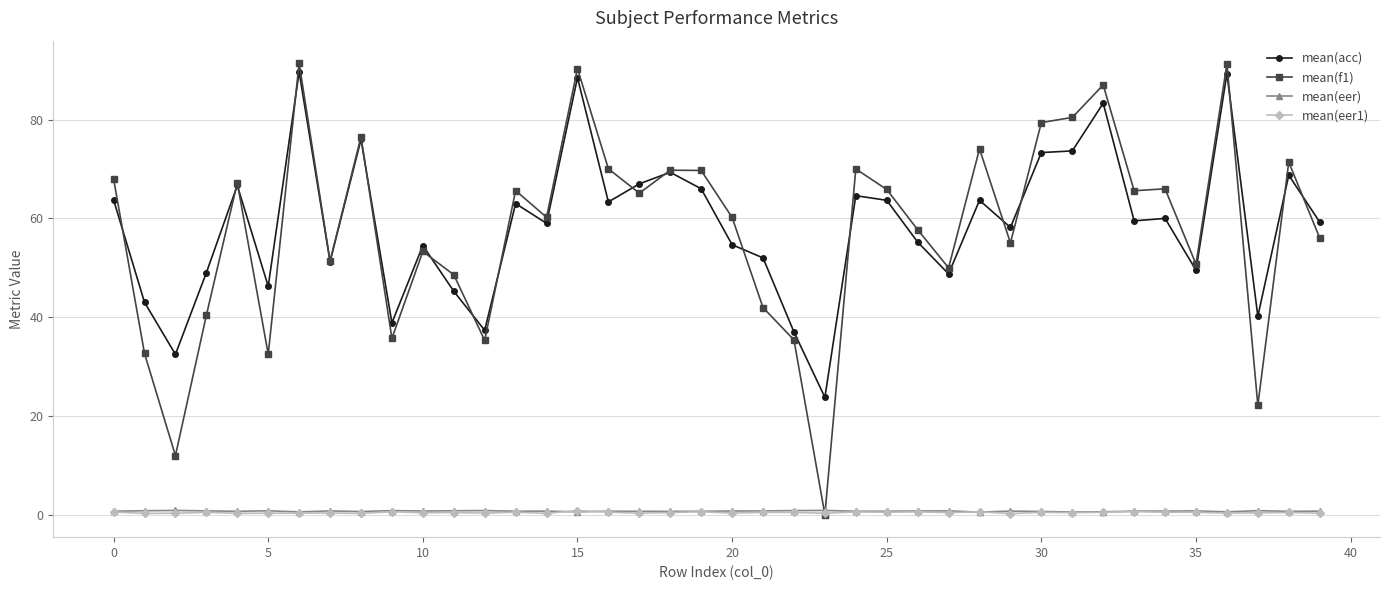

At how many categories does at least one series exceed 82?

4